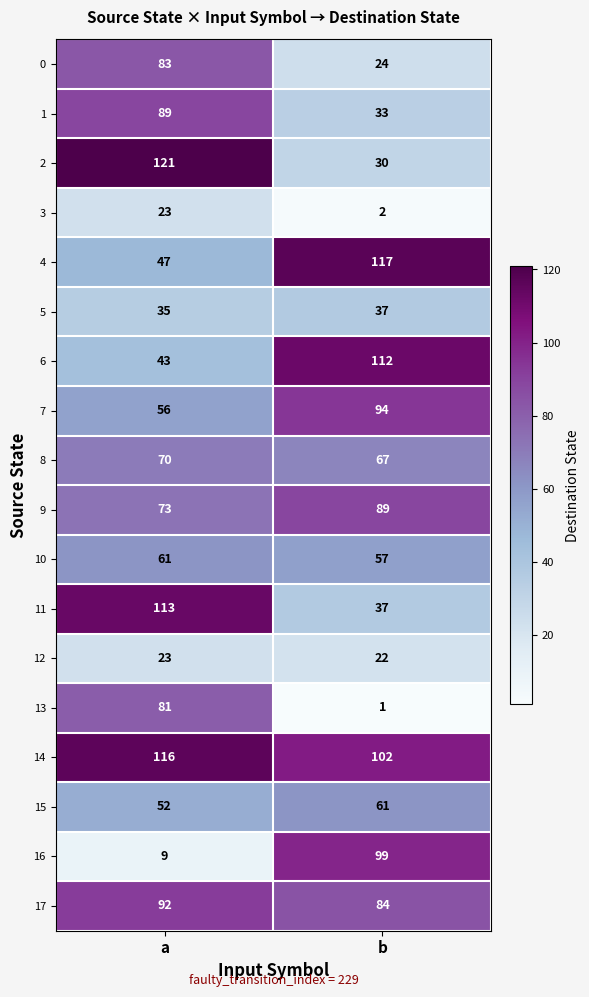

Is it true that 13 equals 81 at a?

True